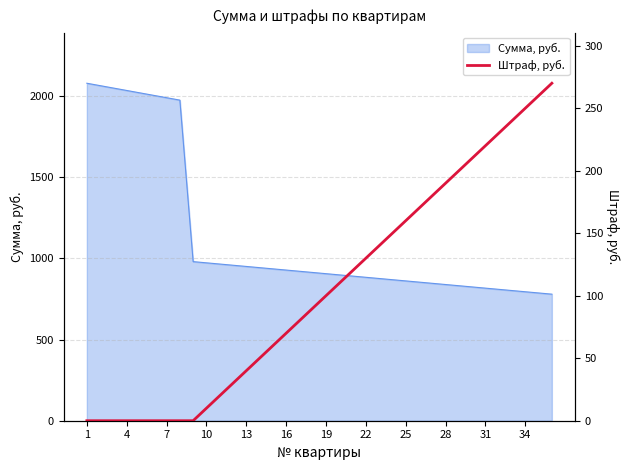

What is the label of the 13th point from the right?

23